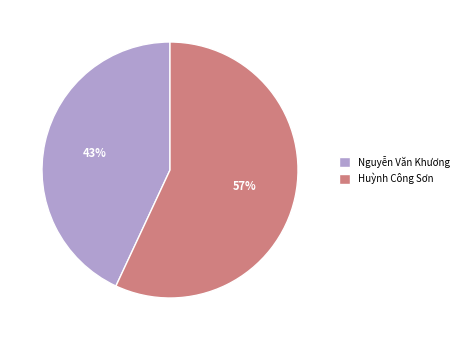

Count the number of slices in the pie.

2